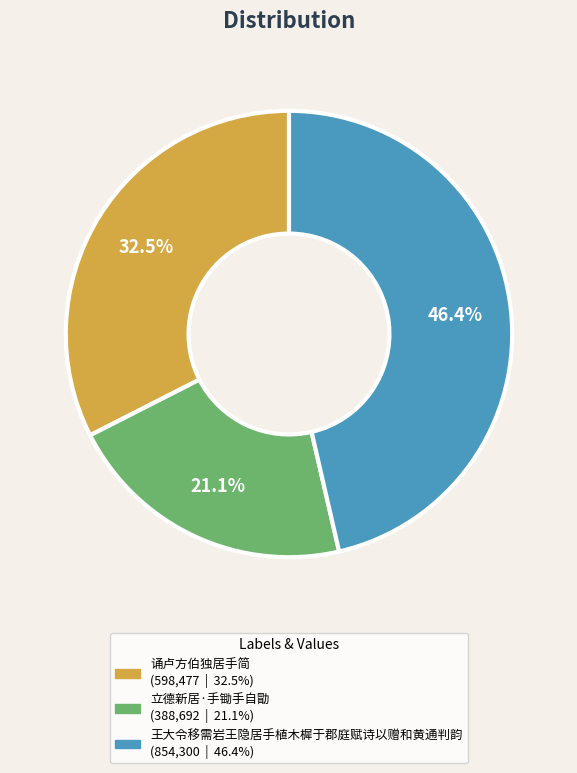

Which slice is the smallest?

立德新居·手锄手自勖